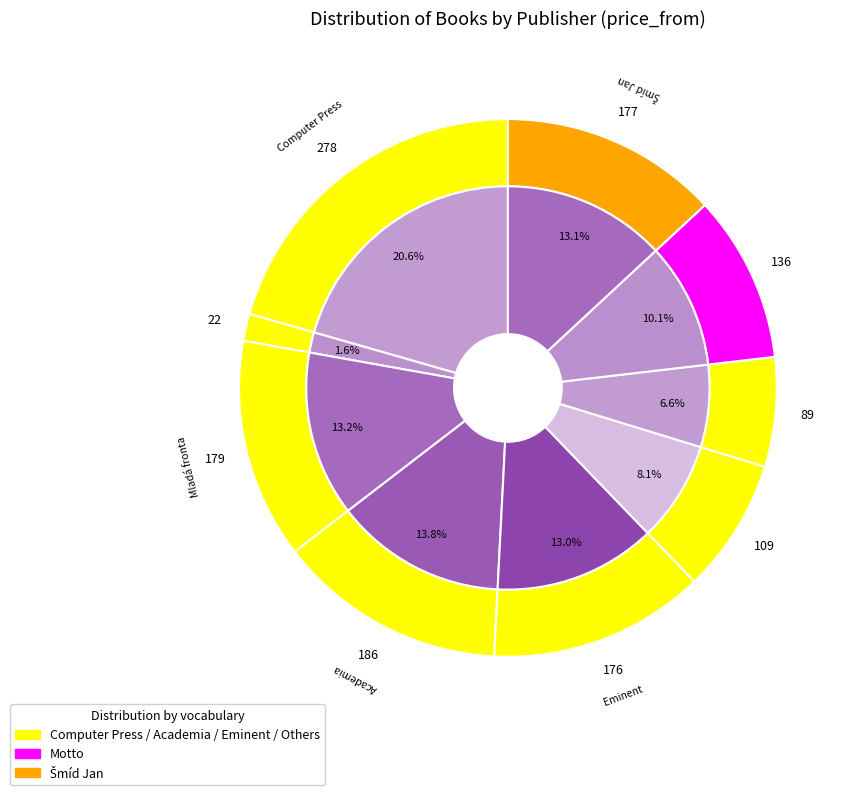

Rank the categories by value from lowest to highest.

Omega, Universum, Pragma, Motto, Eminent, Šmíd Jan, Mladá fronta, Academia, Computer Press